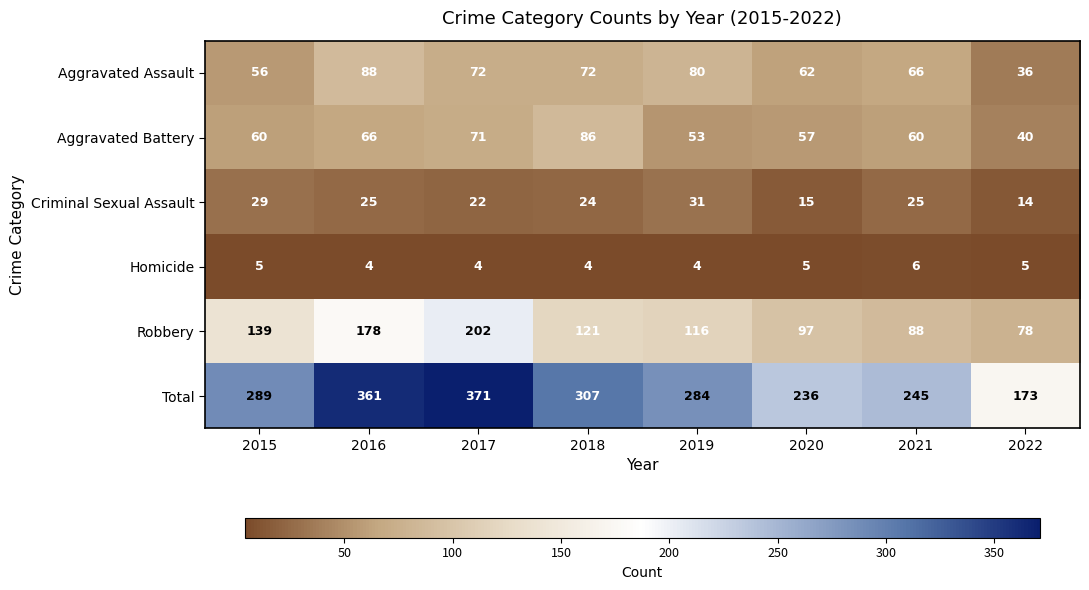

What is the maximum value shown in the chart?

371